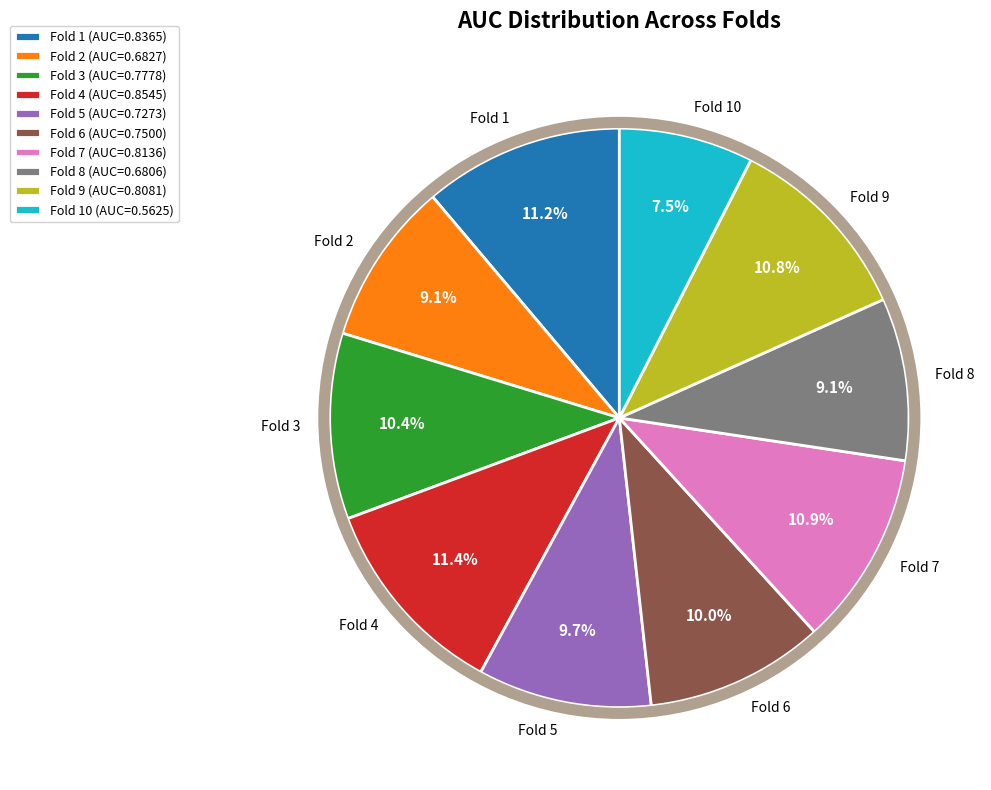

Does Fold 2 represent more than half of the total?

No